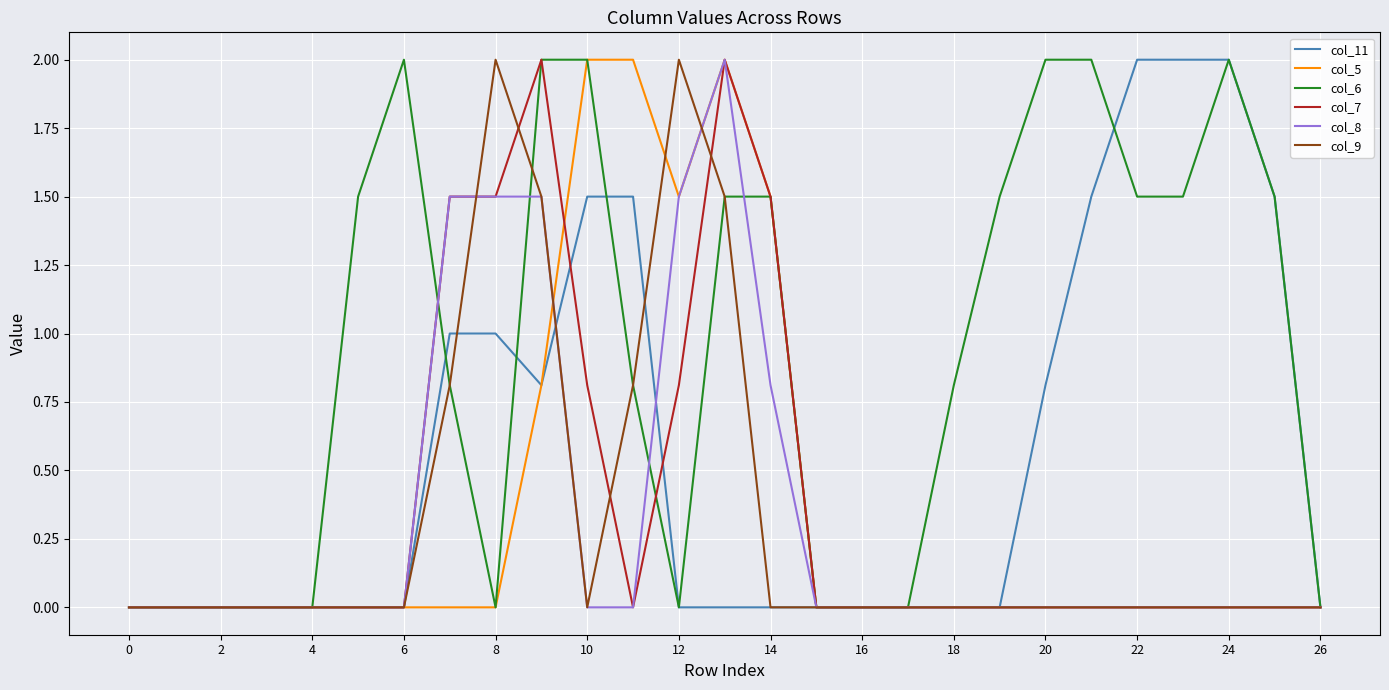

What is the maximum value for col_7?

2.0